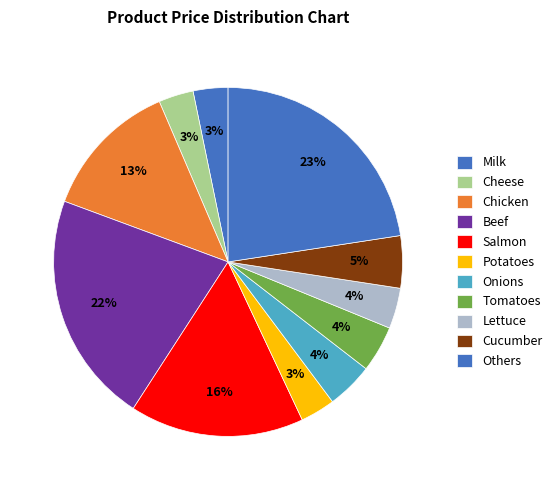

How many slices are in this pie chart?

11